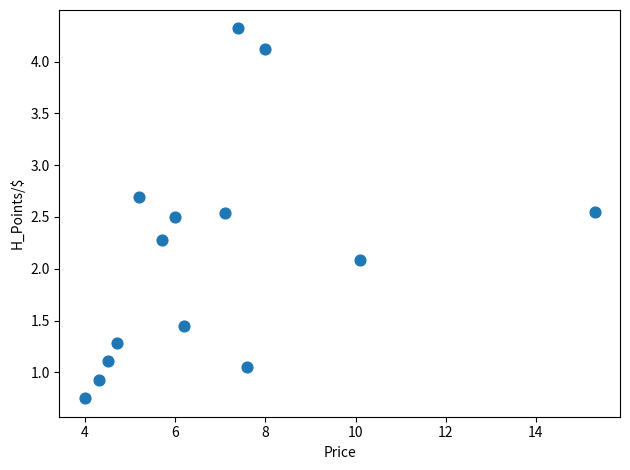

What is the range of X values (max minus min)?

11.3